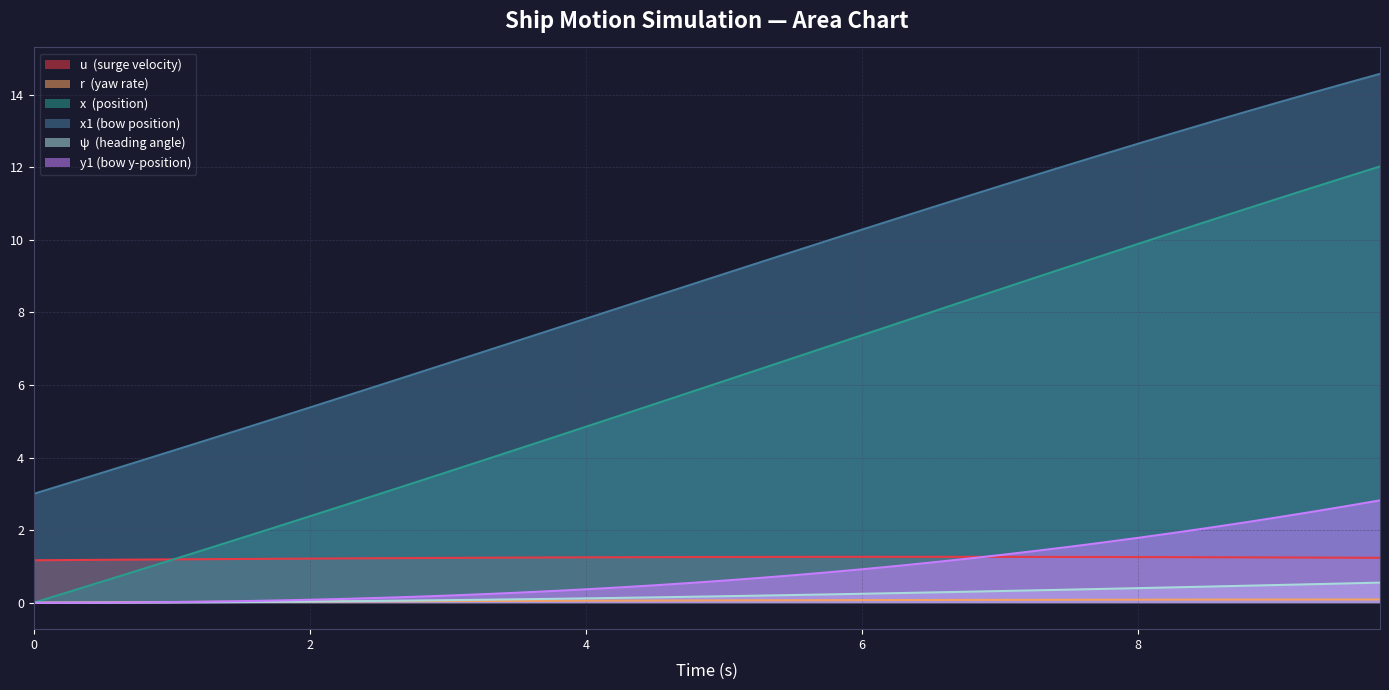

What is the maximum value shown in the chart?

14.6